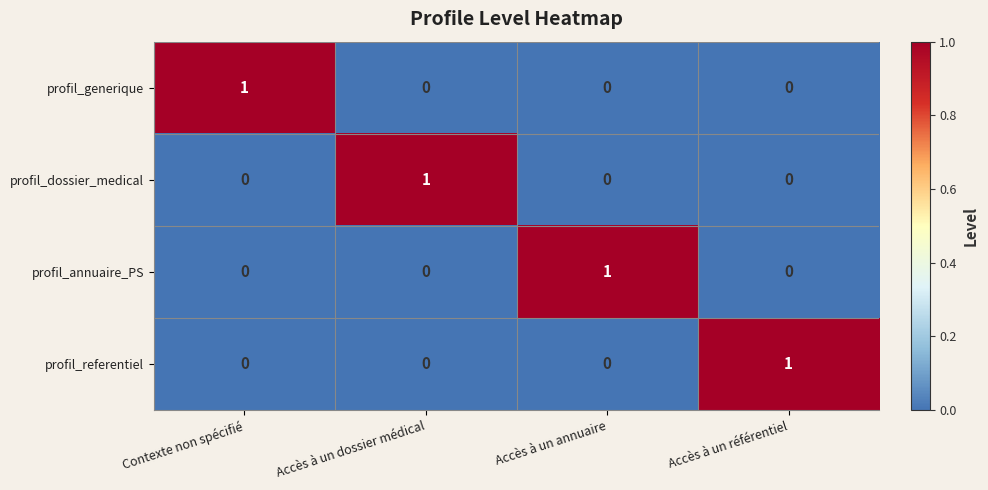

How many profil_generique values are between 0 and 1?

4